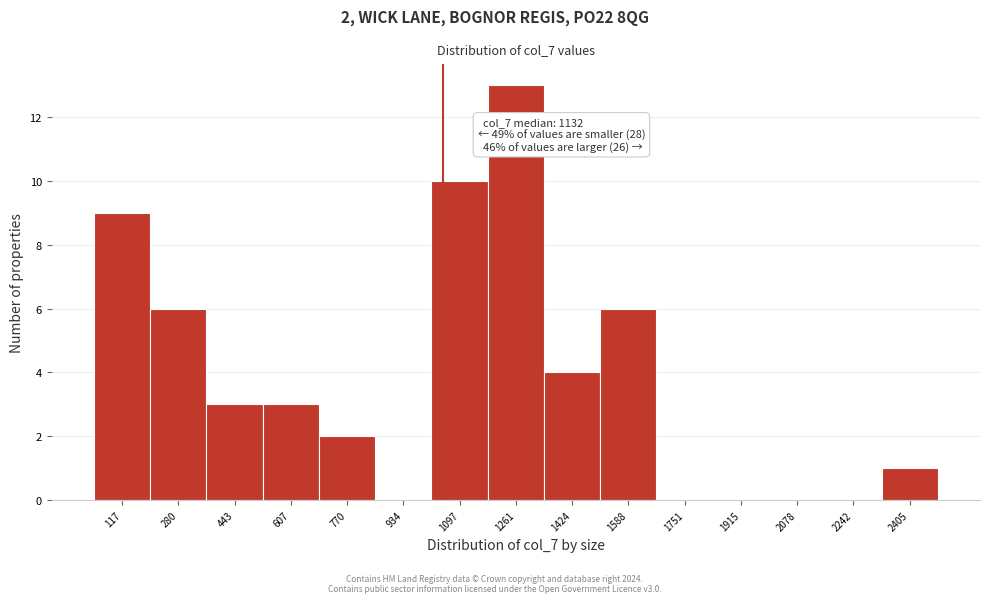

Reading left to right, transcribe all the data shown in this chart.

117=9	280=6	443=3	607=3	770=2	934=0	1097=10	1261=13	1424=4	1588=6	1751=0	1915=0	2078=0	2242=0	2405=1